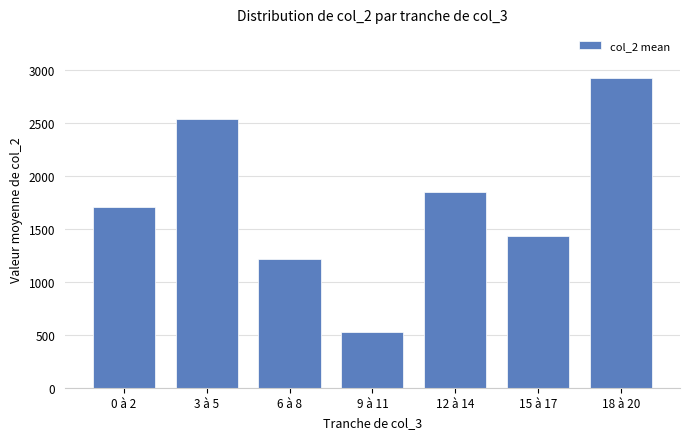

What is the change in value from 3 à 5 to 18 à 20?

+395